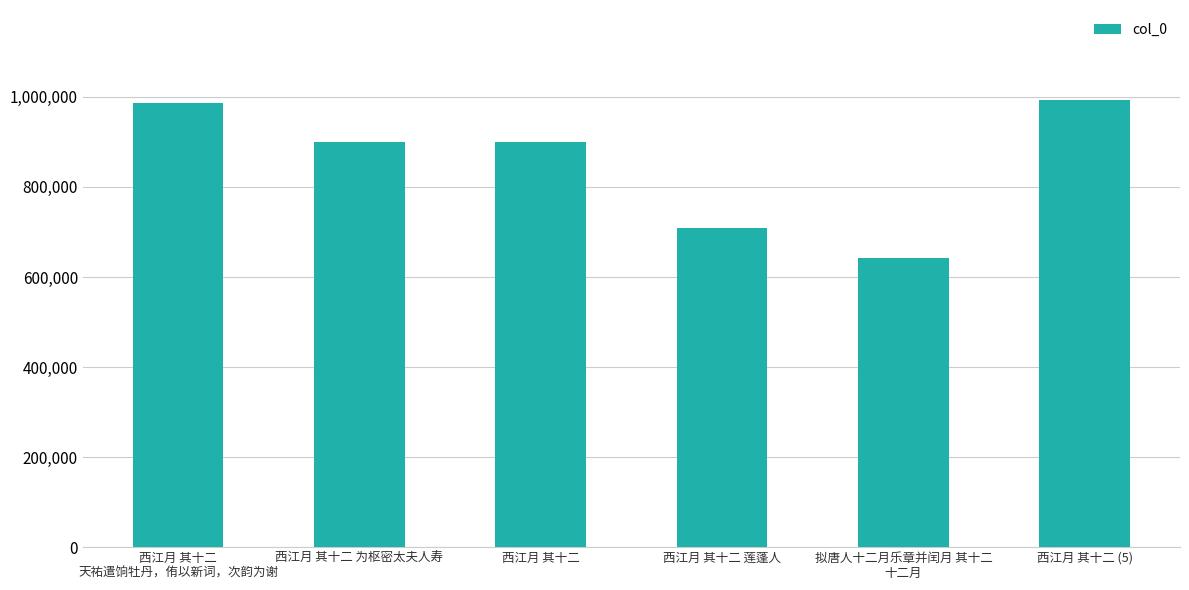

Does the chart contain stacked bars?

No